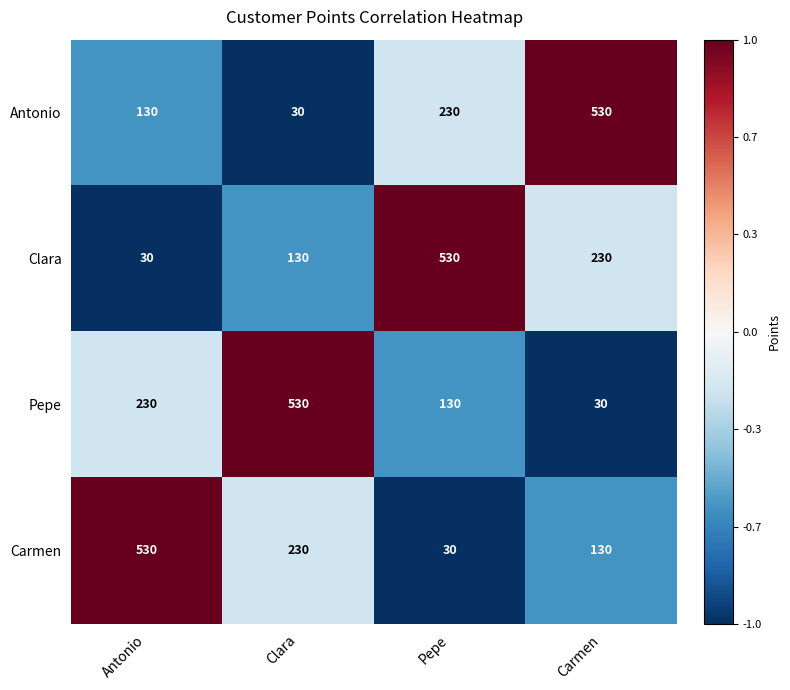

How many Carmen values are between 130 and 530?

3